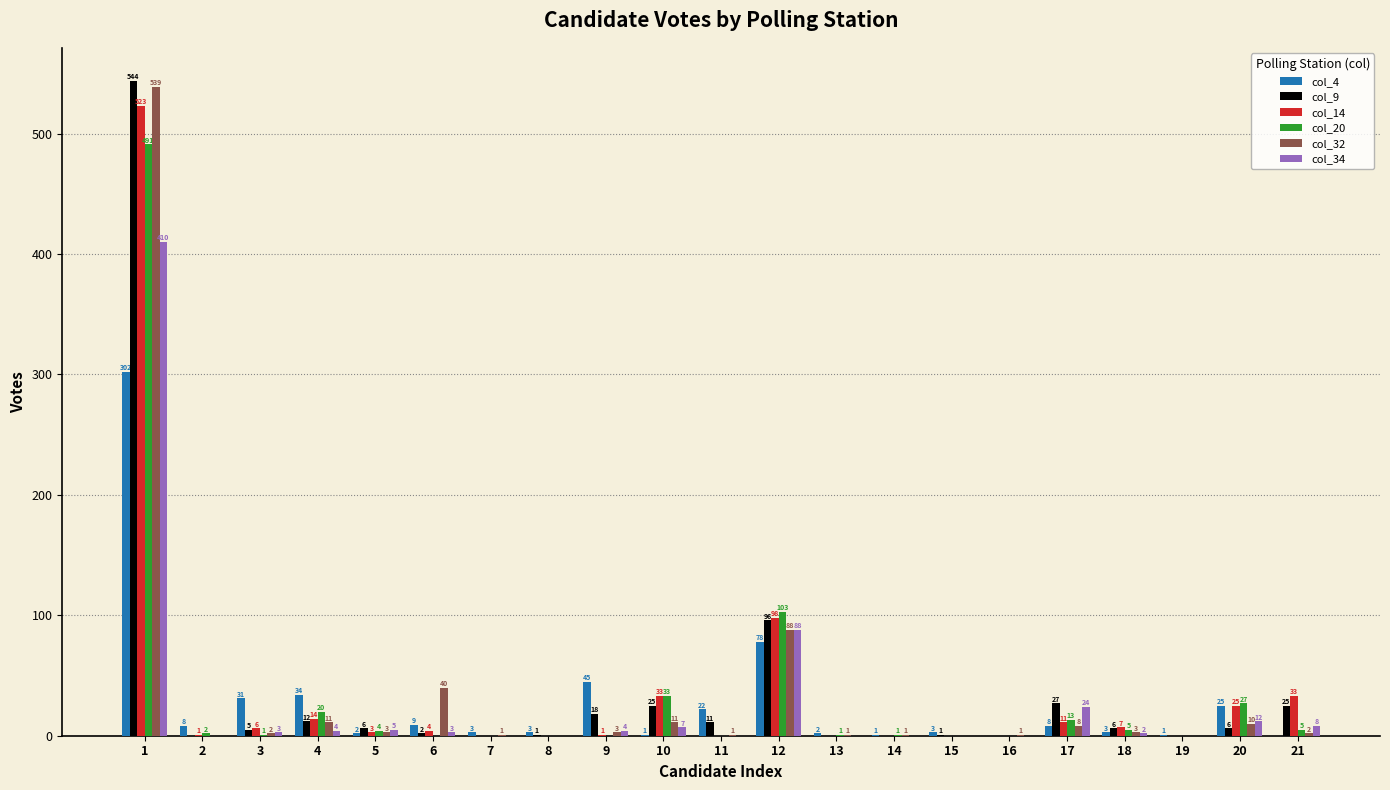

What is the greatest value displayed?

544